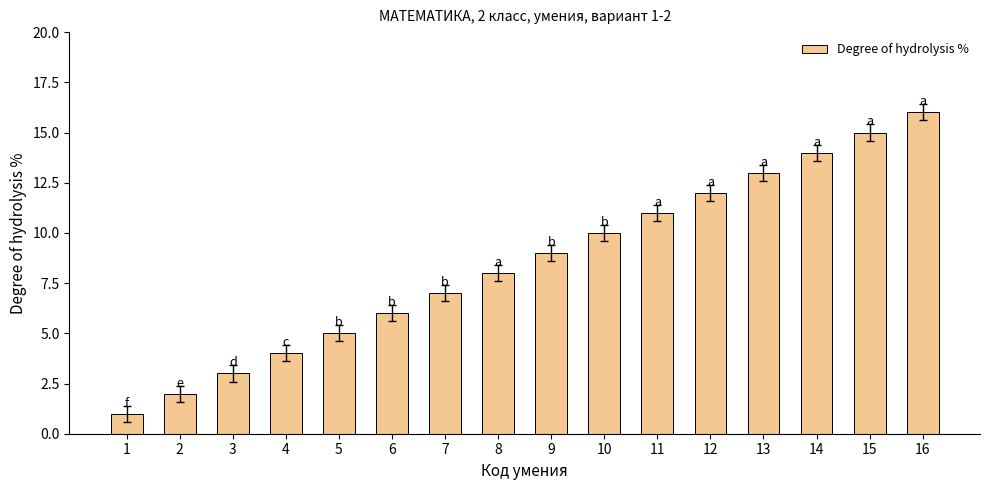

The chart shows a value of 3 at 5. True or false?

False